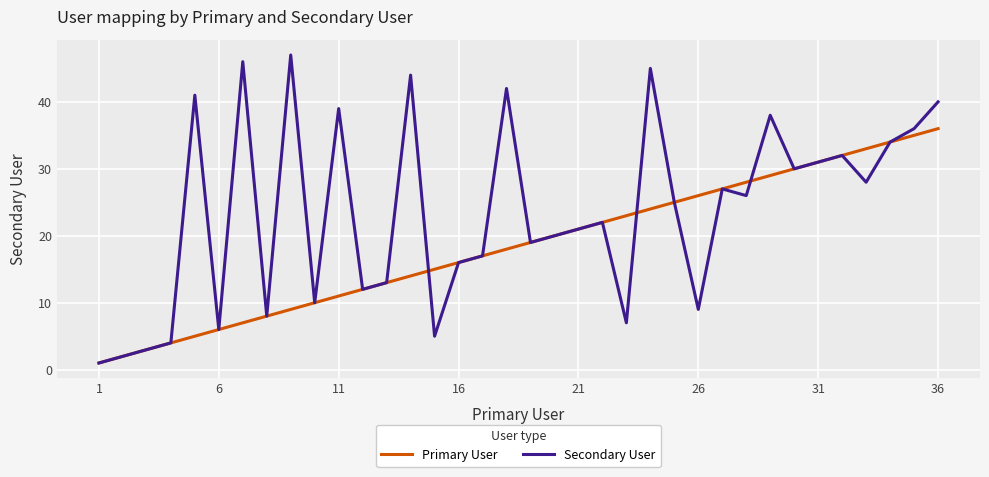

Rank the series by their average value, from highest to lowest.

Secondary User, Primary User